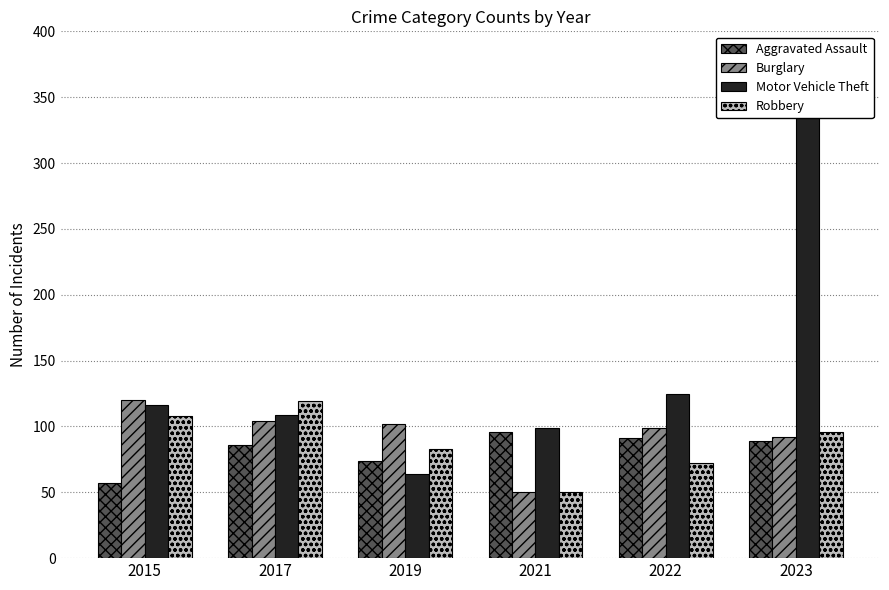

At how many categories does at least one series exceed 204?

1